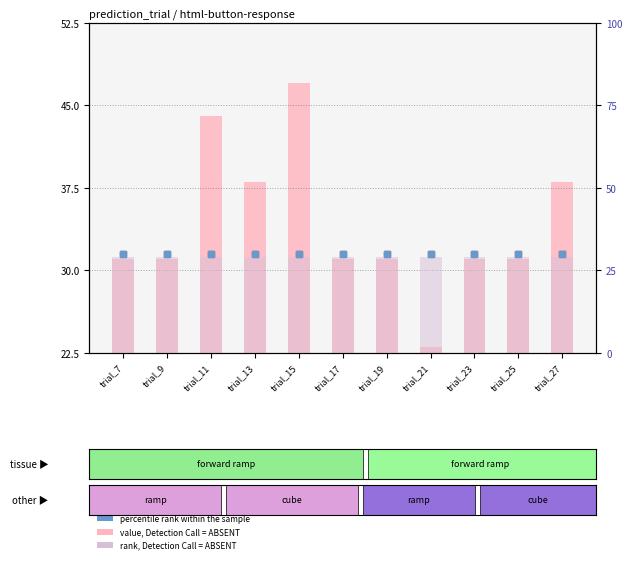

How many groups of bars are there?

11